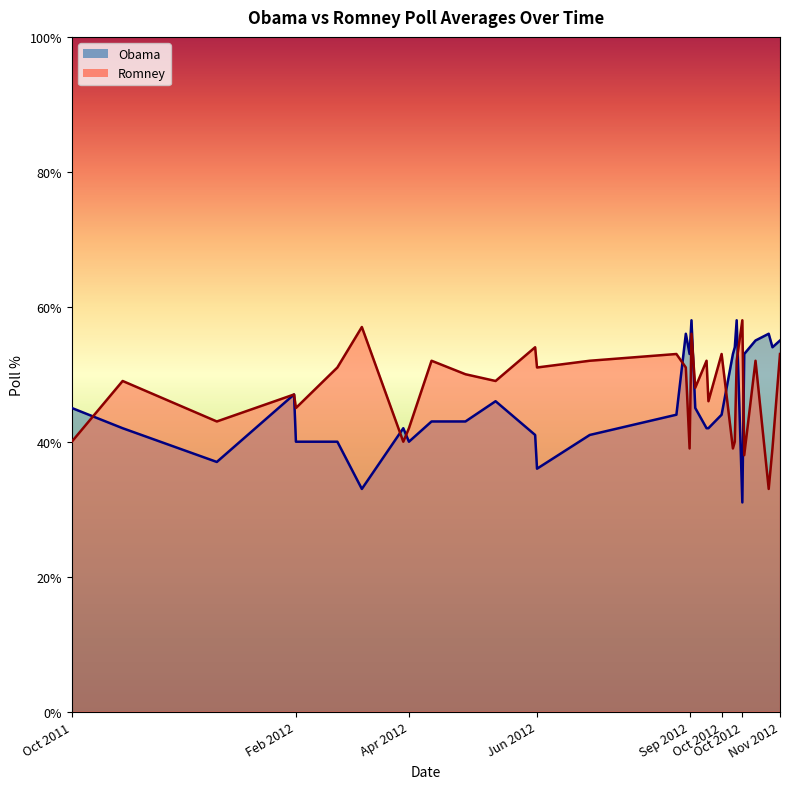

Which label corresponds to the largest value in the chart?

2012-10-11